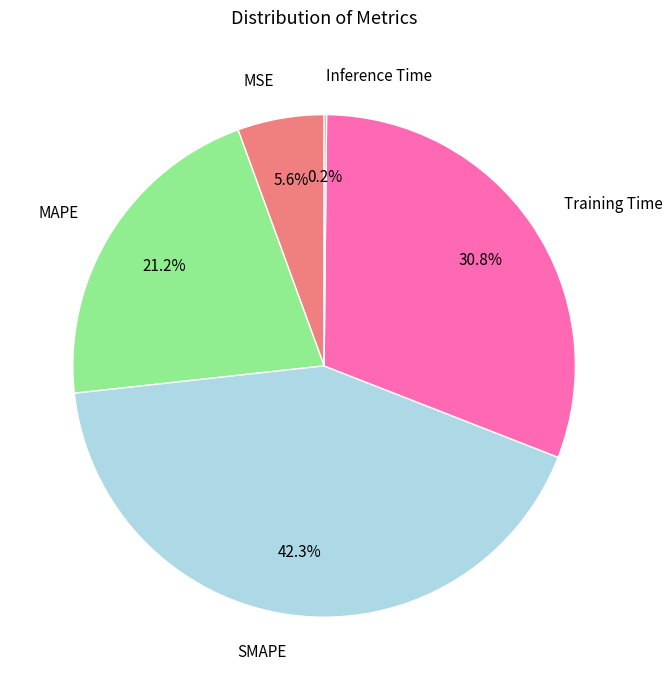

What is the largest slice in the pie chart?

SMAPE